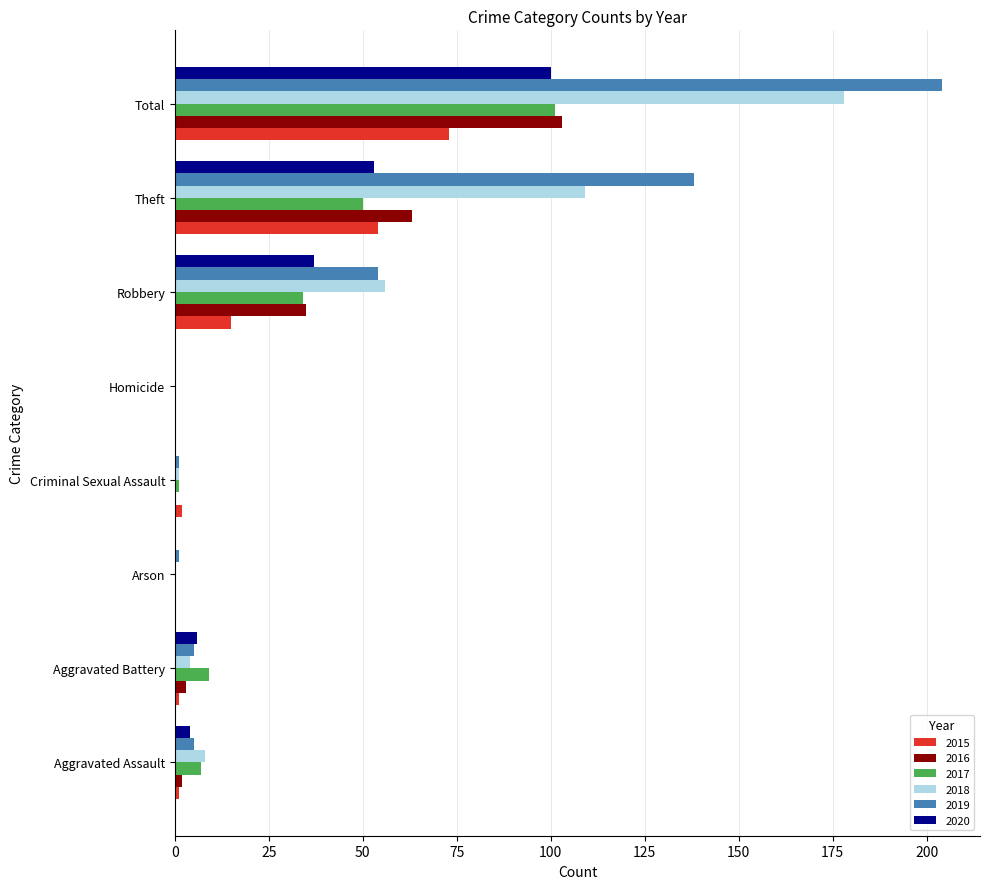

What is the sum of all 2018 values?

356